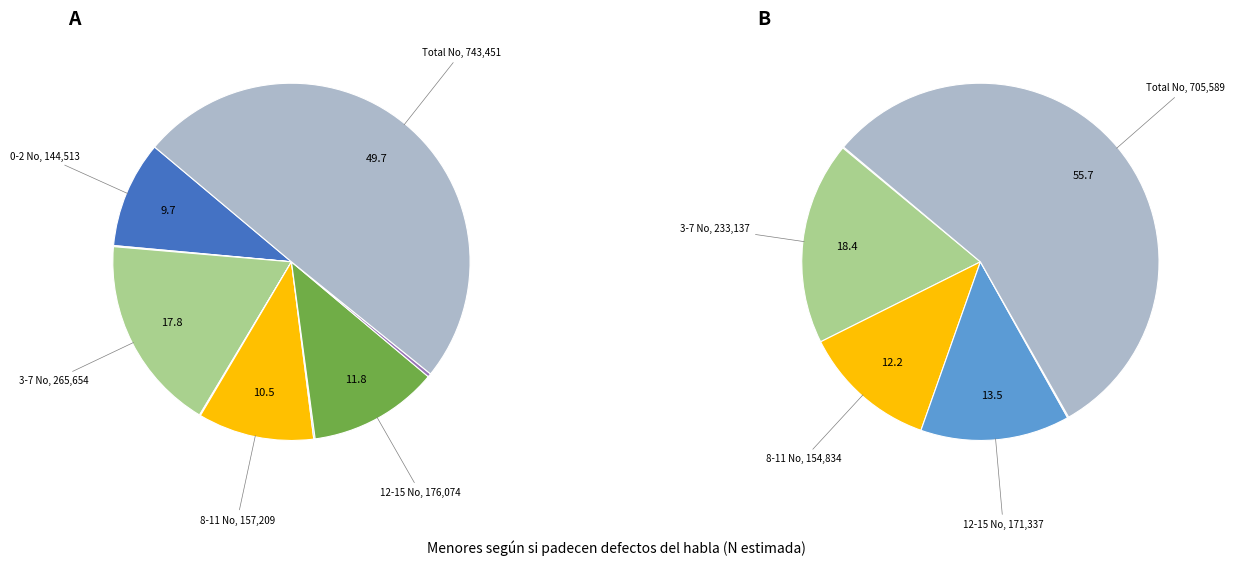

What percentage is the 0-2 No slice, to the nearest percent?

10%